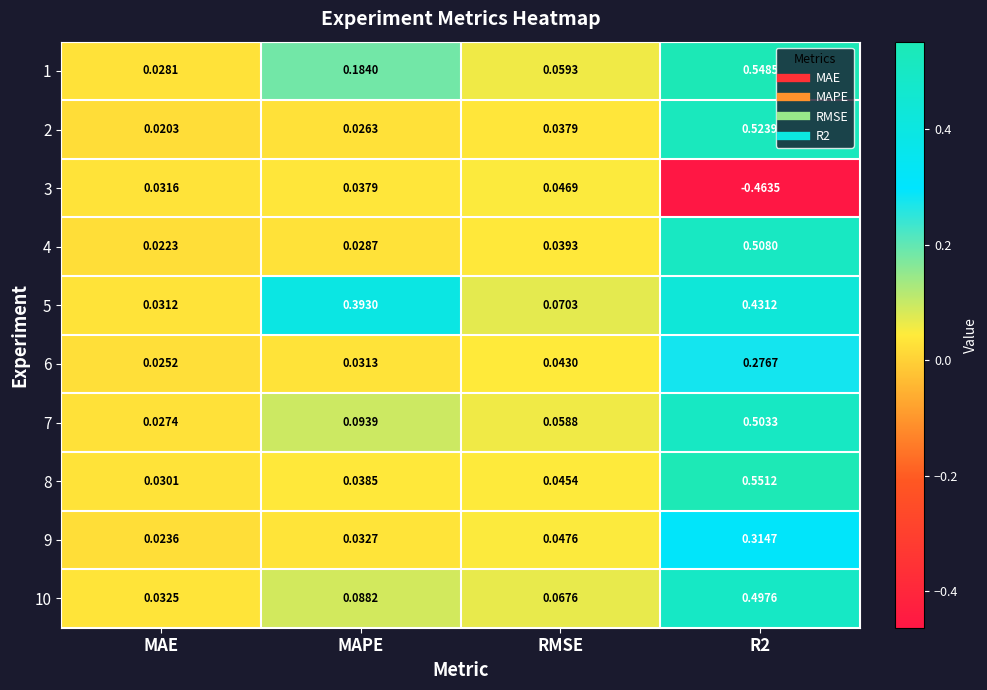

How many data points does each series have?

4